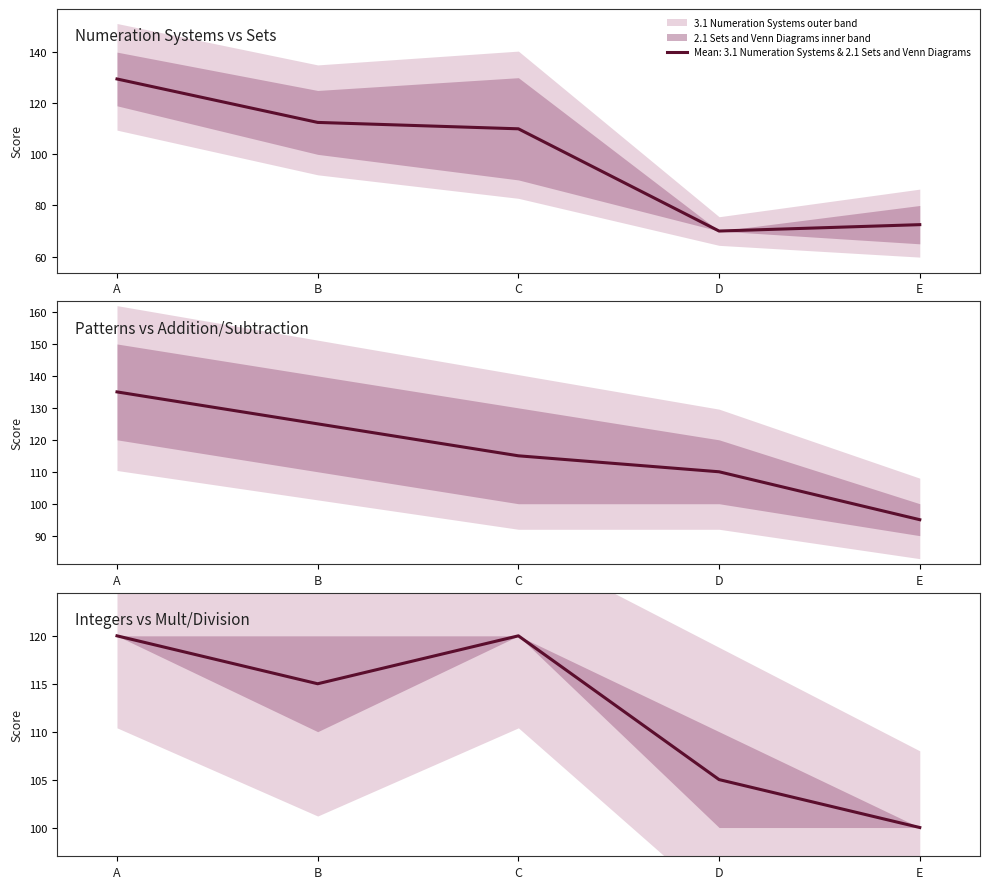

How many values in the 3.3&3.4 Multiplication and Division series are below 110?

2